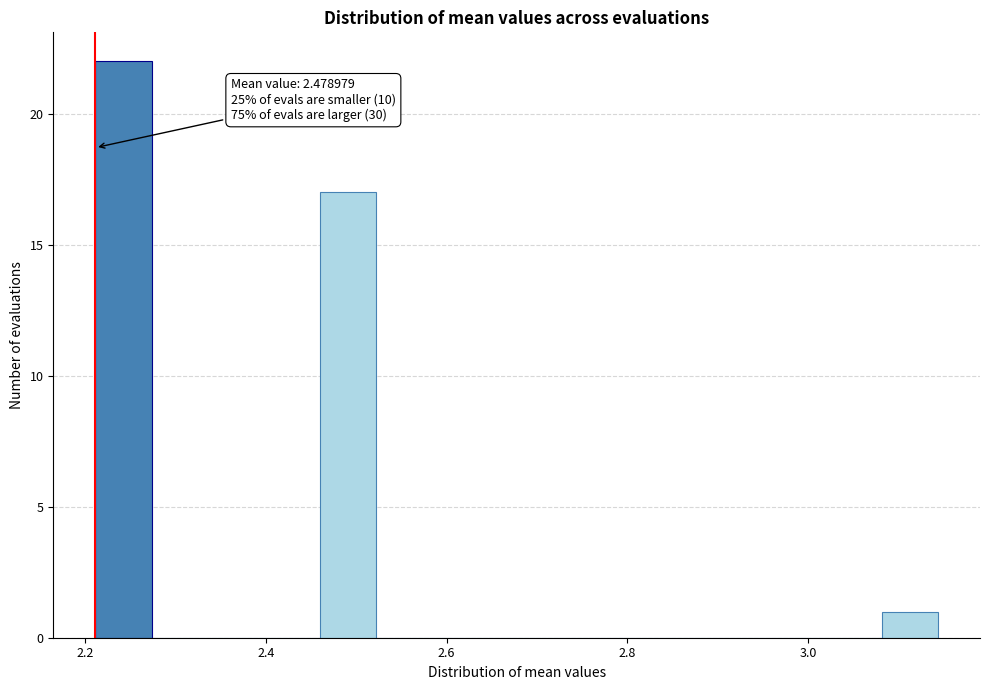

Read against the x-axis, roughly where is the centre of the tallest bar?

2.24